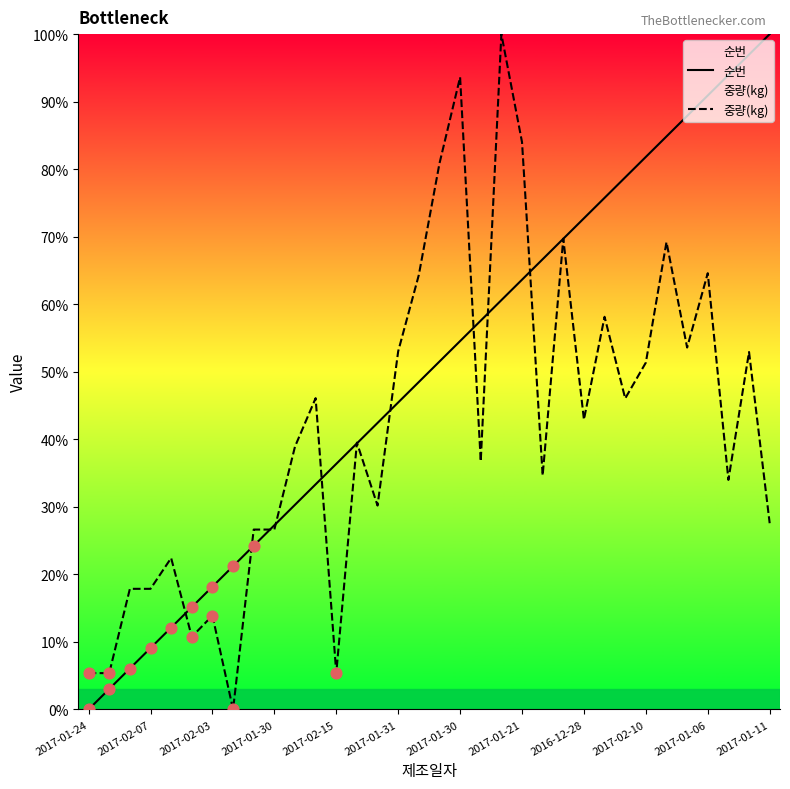

Which series has the widest spread of Y values?

순번